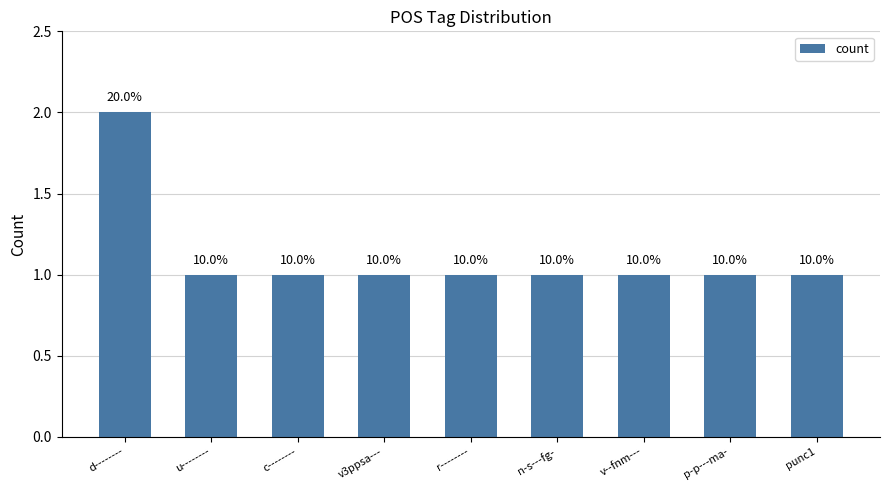

Rank the categories by value from highest to lowest.

d--------, u--------, c--------, v3ppsa---, r--------, n-s---fg-, v--fnm---, p-p---ma-, punc1